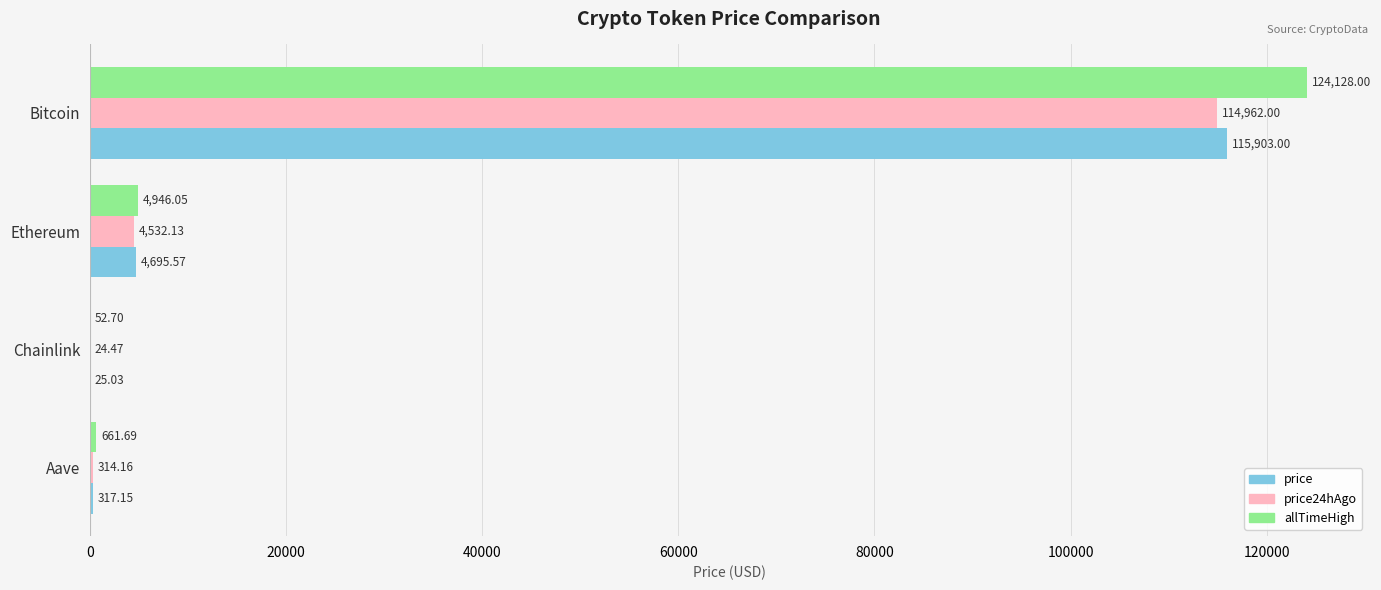

Which category has the highest value in the price24hAgo series?

Bitcoin